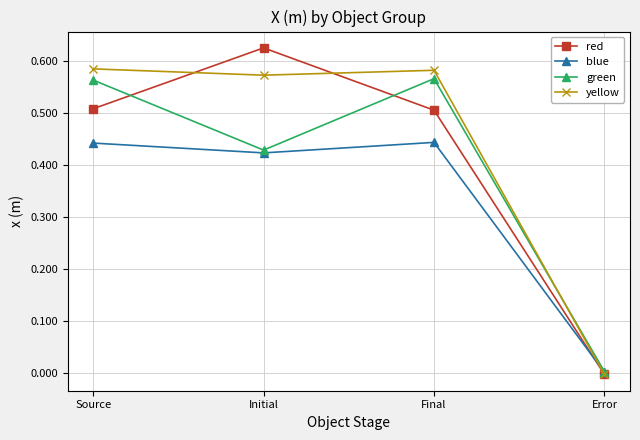

What is the label of the 4th point from the right?

Source